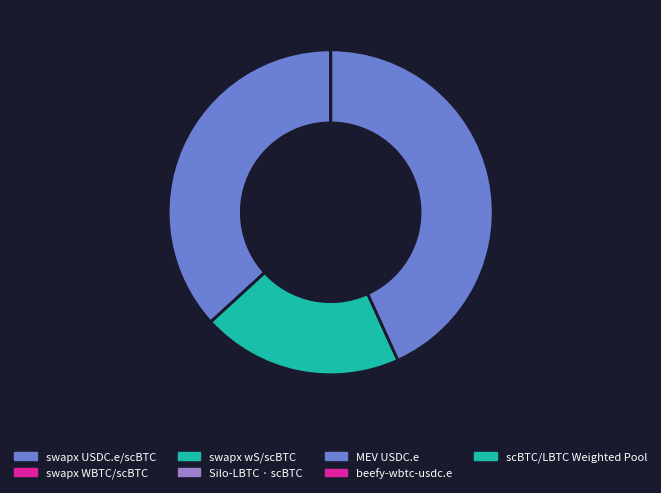

Is it true that scBTC/LBTC Weighted Pool is 1% of the pie?

False